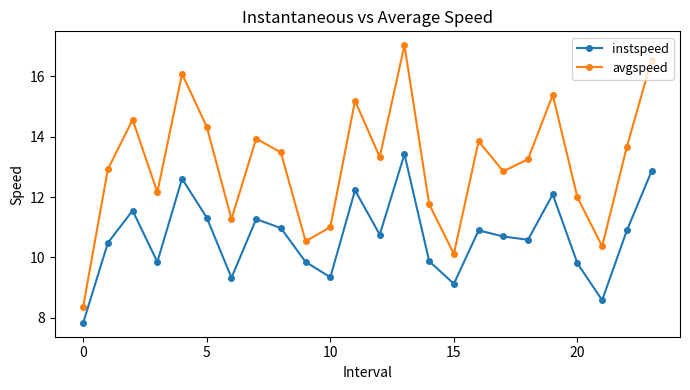

Which series has the widest spread of values?

avgspeed